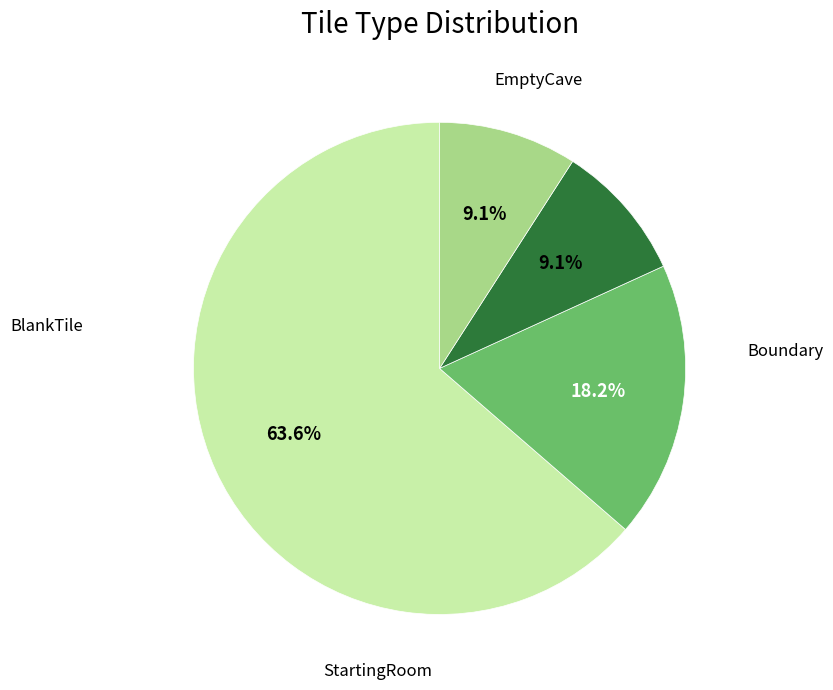

Does any single category account for the majority?

Yes